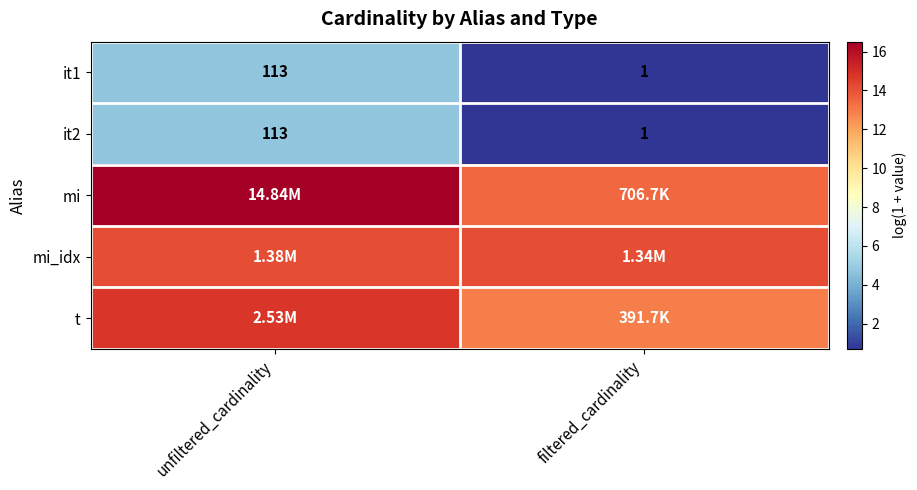

Between unfiltered_cardinality and filtered_cardinality, which is larger?

unfiltered_cardinality